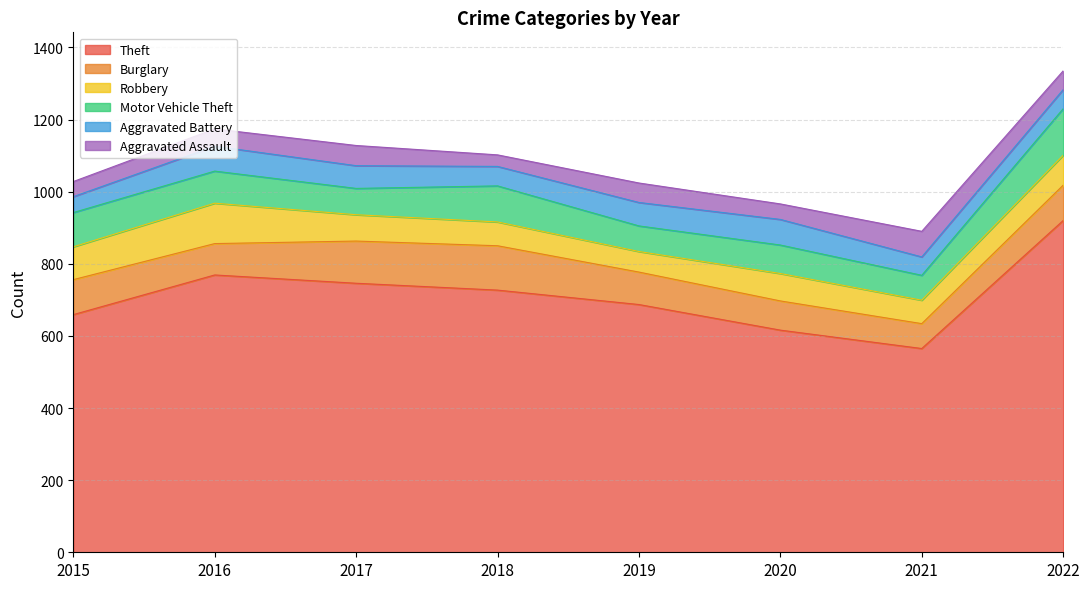

How many values in the Robbery series exceed 76?

3